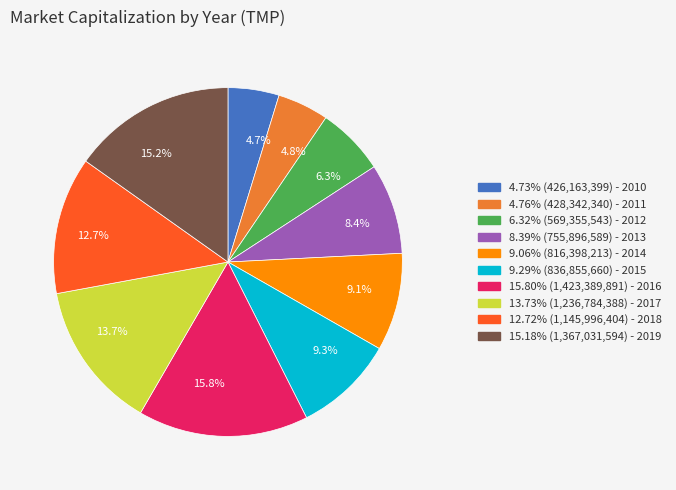

Does 13.7% account for over 50% of the chart?

No